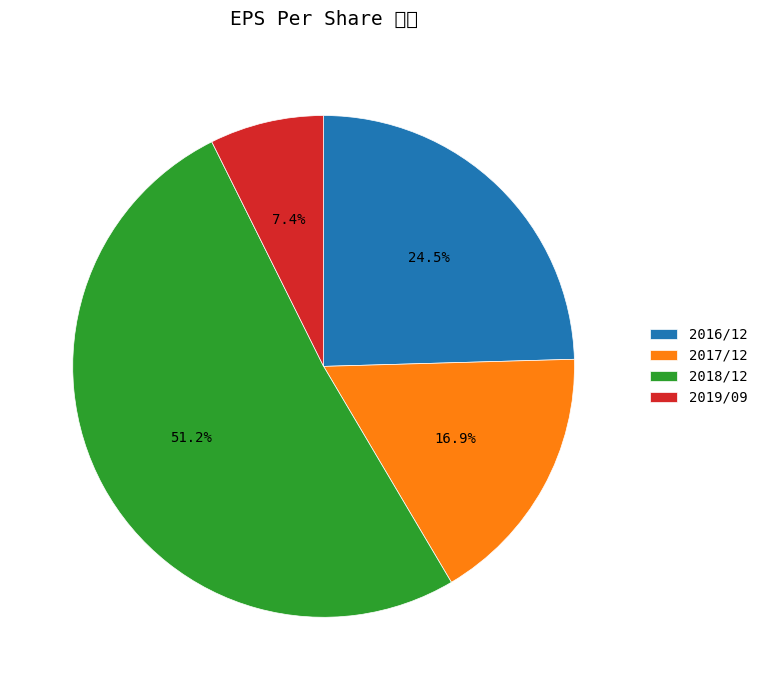

What is the majority slice?

2018/12